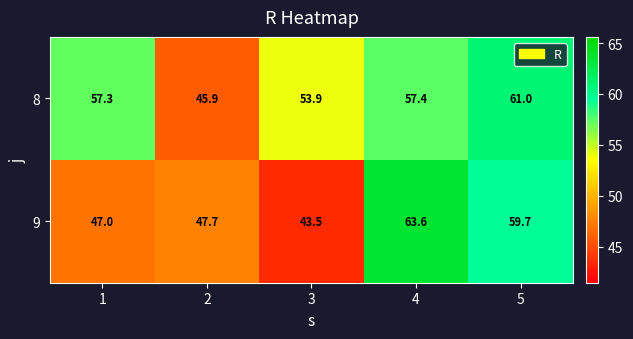

How many data points does each series have?

5